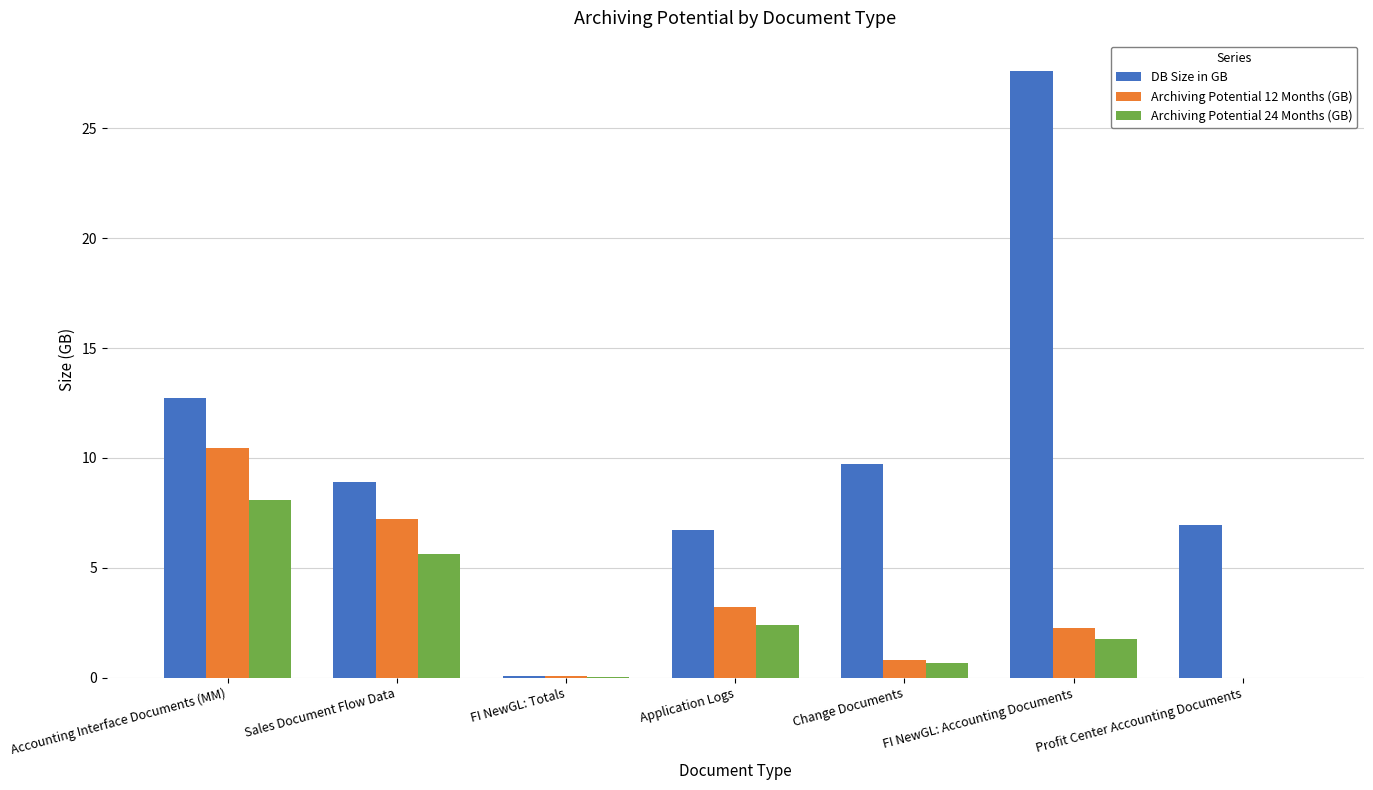

The DB Size in GB series shows 10.1 at Application Logs. True or false?

False